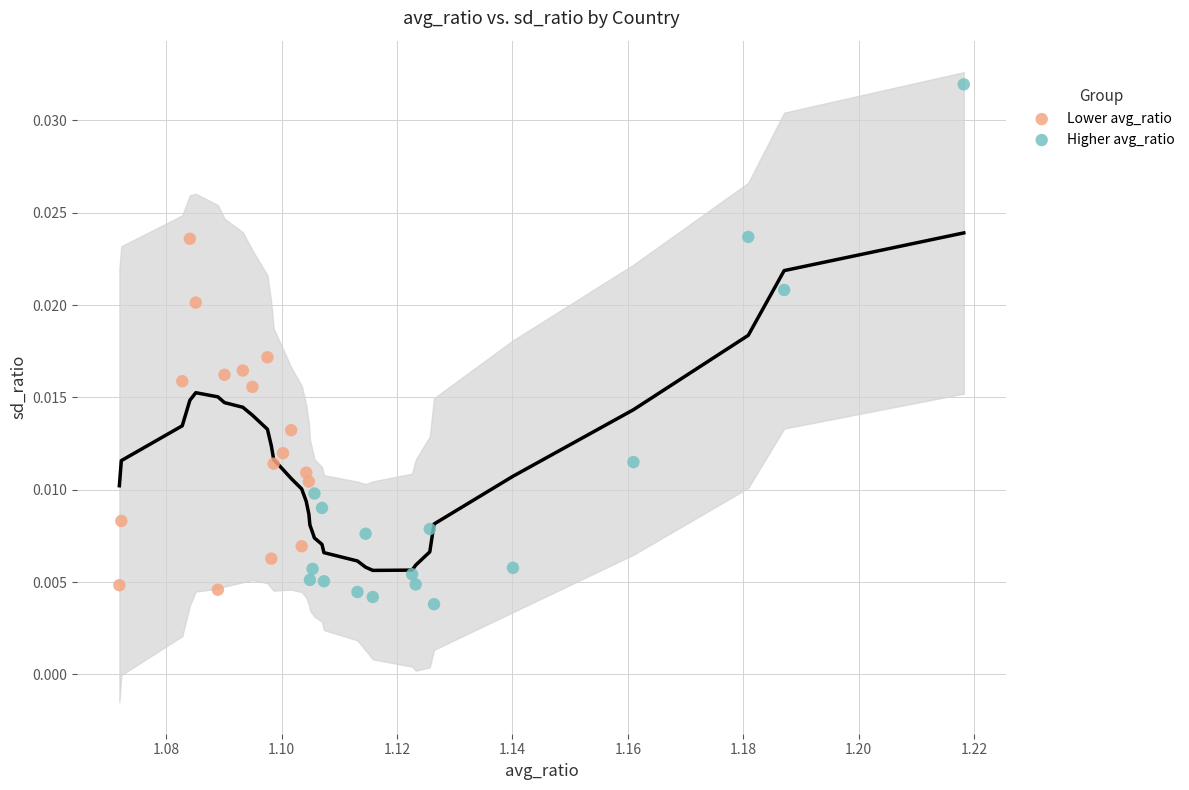

Which series reaches the maximum Y coordinate?

Higher avg_ratio